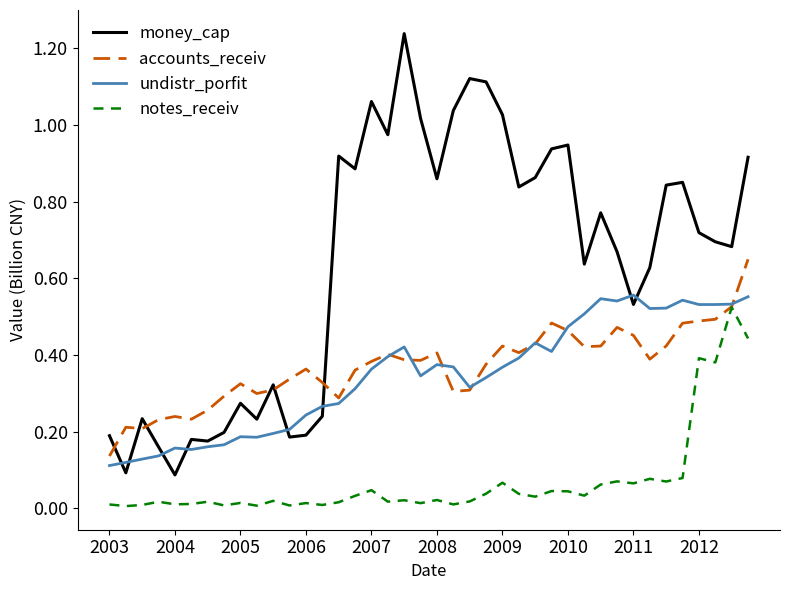

True or false: accounts_receiv has more than 0 points higher than both neighbors.

True